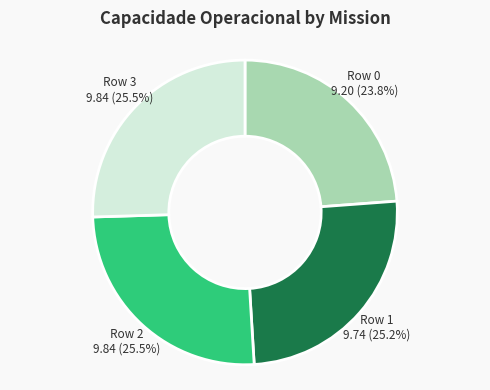

Does any single category account for the majority?

No